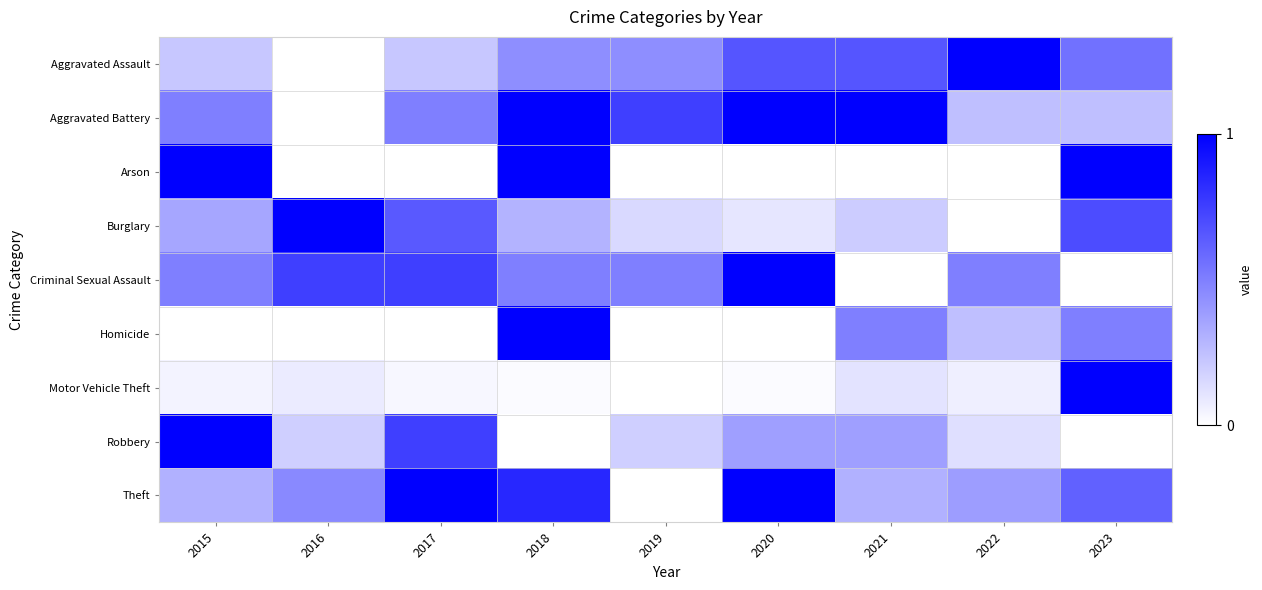

Reading left to right, what are all the values shown in this chart?

Aggravated Assault: 2015=0.2	2016=0.0	2017=0.2	2018=0.4	2019=0.4	2020=0.7	2021=0.7	2022=1.0	2023=0.6
Aggravated Battery: 2015=0.5	2016=0.0	2017=0.5	2018=1.0	2019=0.8	2020=1.0	2021=1.0	2022=0.2	2023=0.2
Arson: 2015=1.0	2016=0.0	2017=0.0	2018=1.0	2019=0.0	2020=0.0	2021=0.0	2022=0.0	2023=1.0
Burglary: 2015=0.3	2016=1.0	2017=0.7	2018=0.3	2019=0.1	2020=0.1	2021=0.2	2022=0.0	2023=0.7
Criminal Sexual Assault: 2015=0.5	2016=0.8	2017=0.8	2018=0.5	2019=0.5	2020=1.0	2021=0.0	2022=0.5	2023=0.0
Homicide: 2015=0.0	2016=0.0	2017=0.0	2018=1.0	2019=0.0	2020=0.0	2021=0.5	2022=0.2	2023=0.5
Motor Vehicle Theft: 2015=0.0	2016=0.1	2017=0.0	2018=0.0	2019=0.0	2020=0.0	2021=0.1	2022=0.1	2023=1.0
Robbery: 2015=1.0	2016=0.2	2017=0.8	2018=0.0	2019=0.2	2020=0.4	2021=0.4	2022=0.1	2023=0.0
Theft: 2015=0.3	2016=0.5	2017=1.0	2018=0.8	2019=0.0	2020=1.0	2021=0.3	2022=0.4	2023=0.6